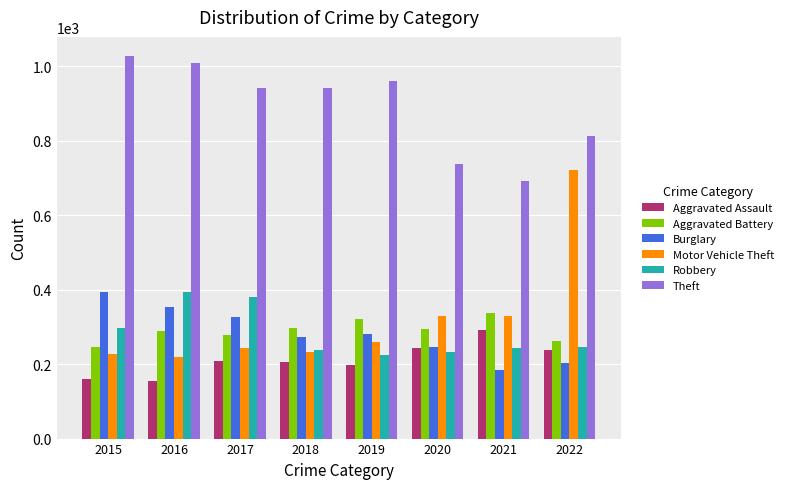

Count the Aggravated Battery values in the range 277 to 321.

5